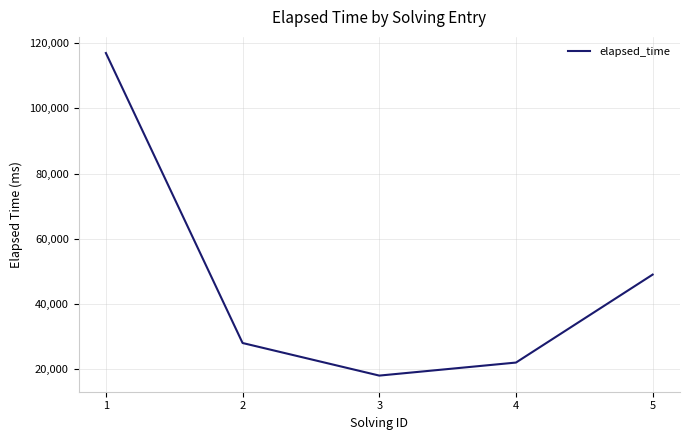

How many lines are shown in the chart?

1